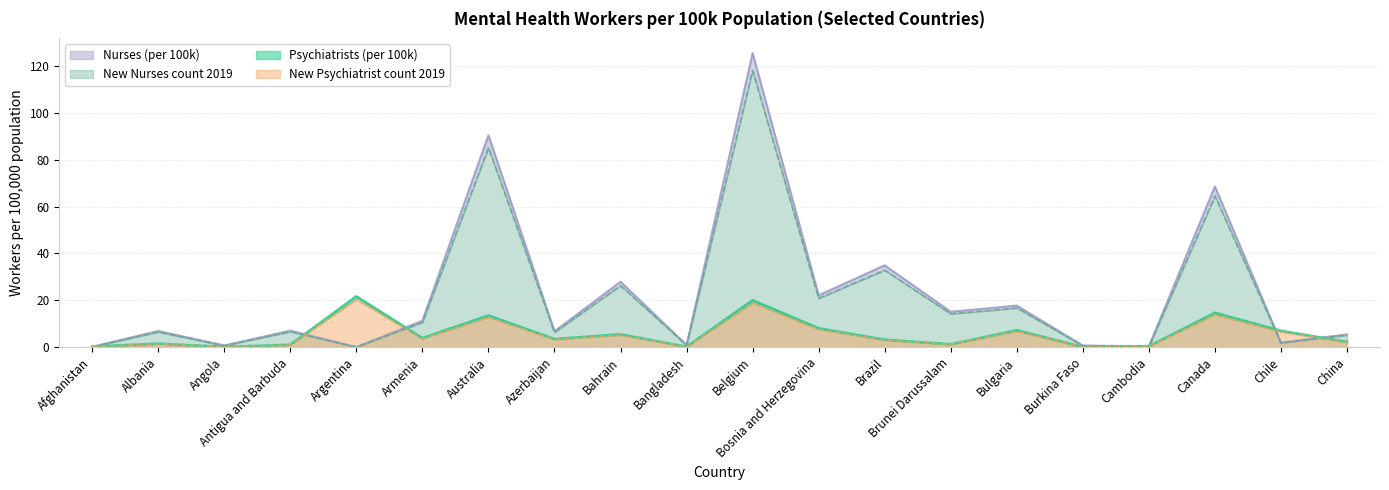

What is the label of the 12th point from the right?

Bahrain